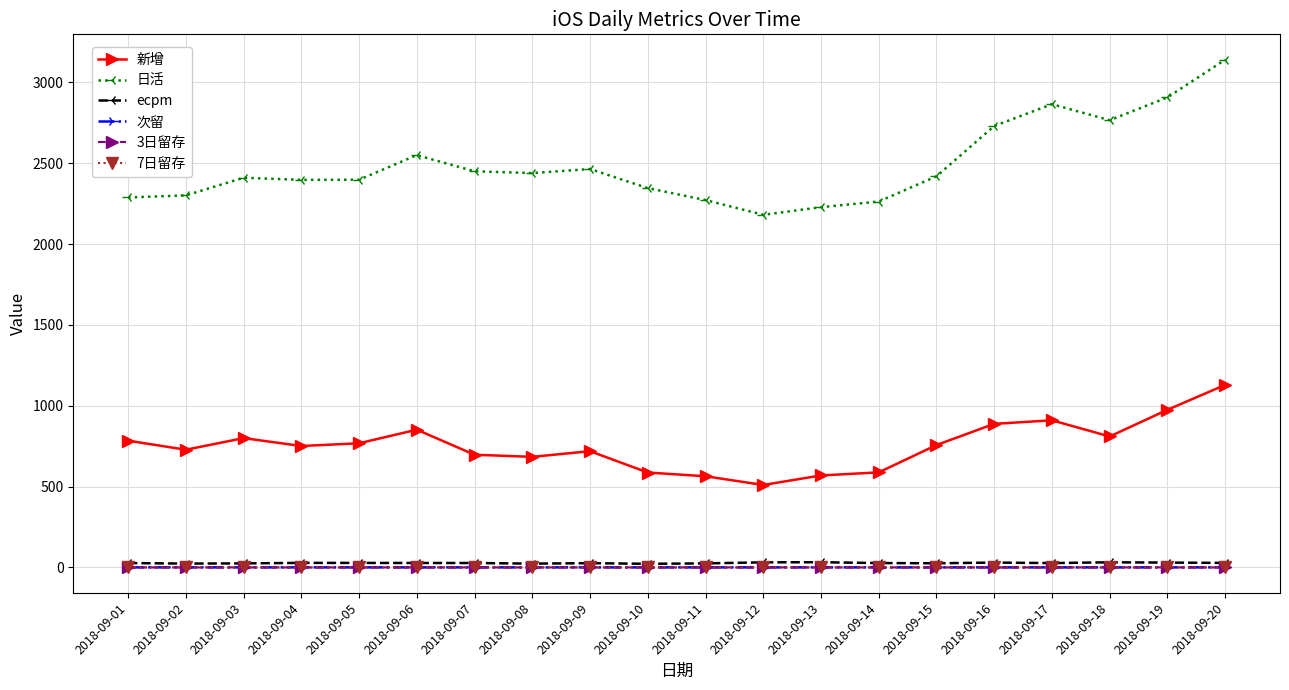

Which series changed the most between 2018-09-09 and 2018-09-18?

日活